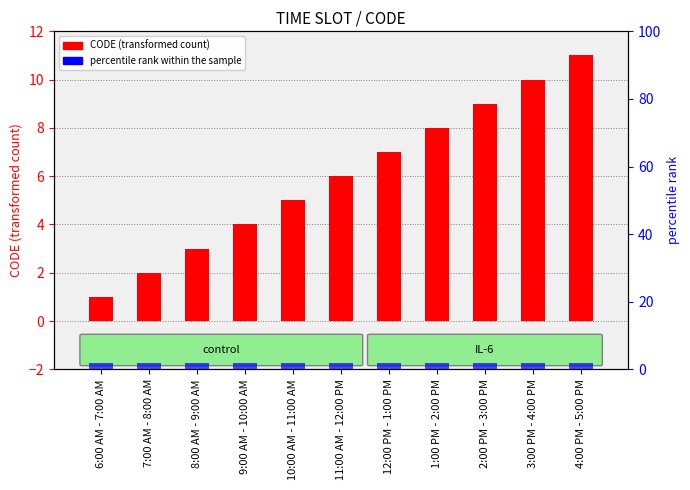

The value at 8:00 AM - 9:00 AM is 1. True or false?

False